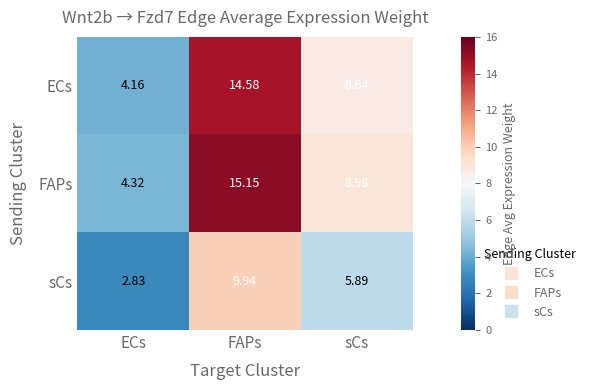

At which label is sCs closest to 6?

sCs